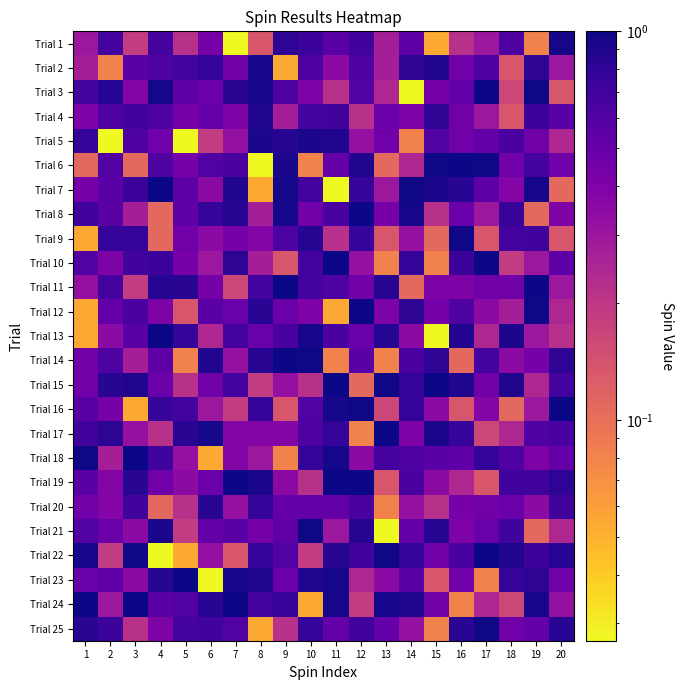

At how many categories does at least one series exceed 0?

20